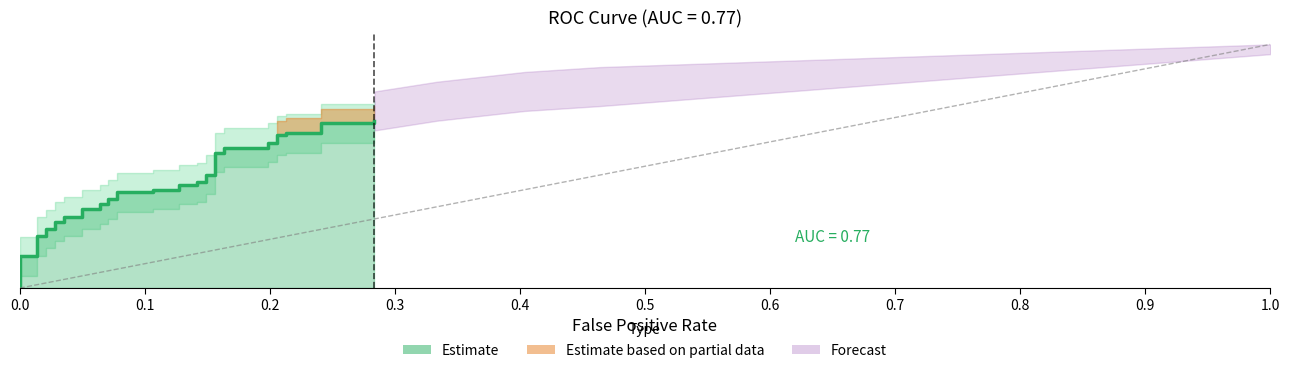

True or false: the data has more than 2 interior local peaks.

False